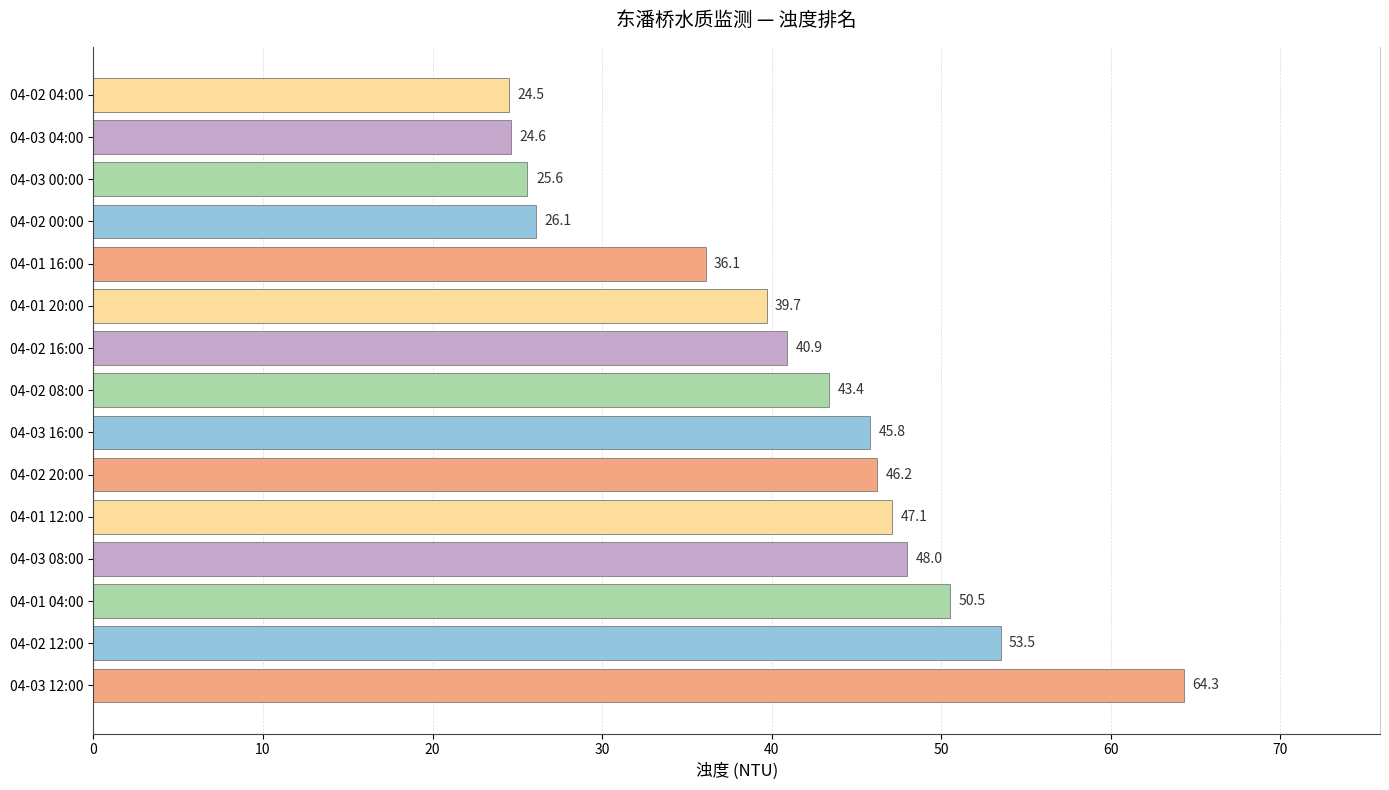

What is the difference between the second highest and minimum values?

29.0